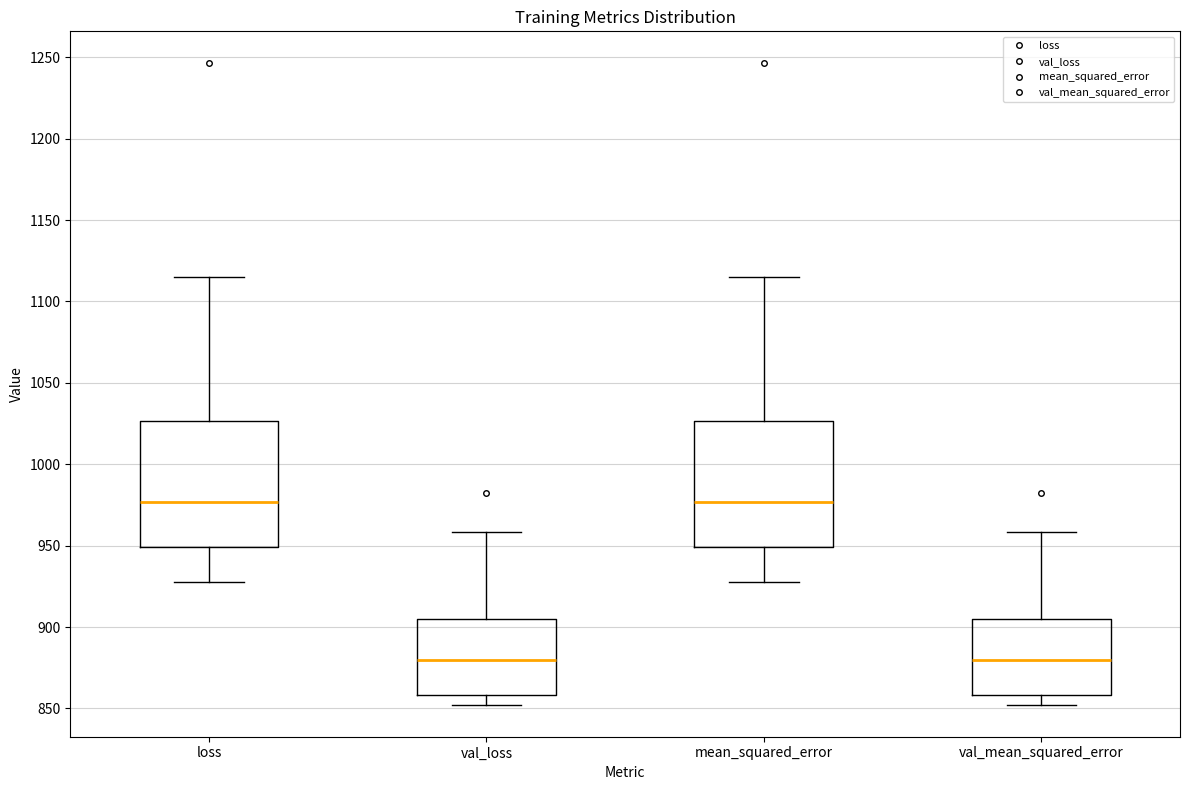

Reading left to right, transcribe this box plot: for each box, give where its median line is, the range the box spans, and where its two whiskers end, as read against the y-axis. The values are not printed on the chart, so give them approximately, as read against the axis.

loss: median 975, box 950 to 1025, whiskers 930 to 1115
val_loss: median 880, box 860 to 905, whiskers 850 to 960
mean_squared_error: median 975, box 950 to 1025, whiskers 930 to 1115
val_mean_squared_error: median 880, box 860 to 905, whiskers 850 to 960